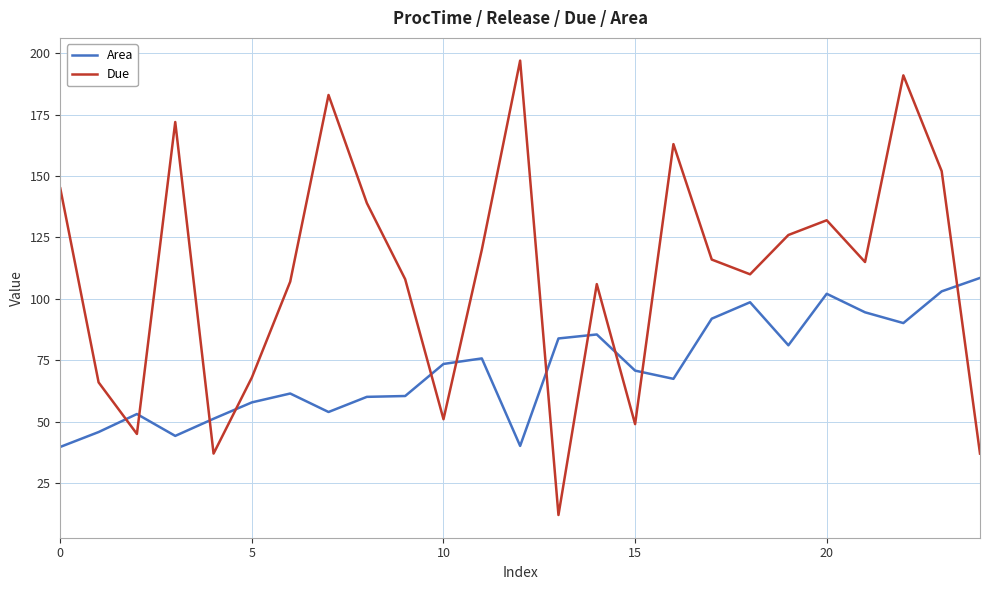

List the series in order of their overall mean, lowest first.

Area, Due